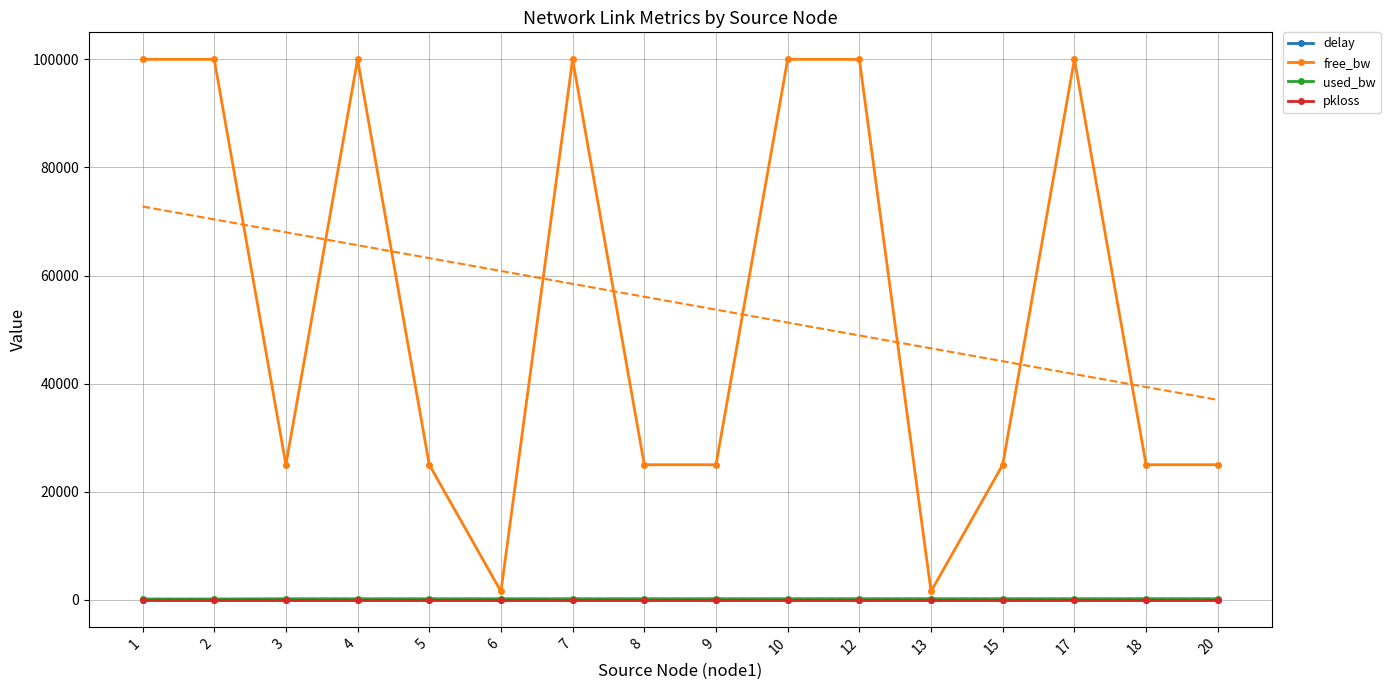

Rank the series by their maximum value, from highest to lowest.

free_bw, used_bw, delay, pkloss